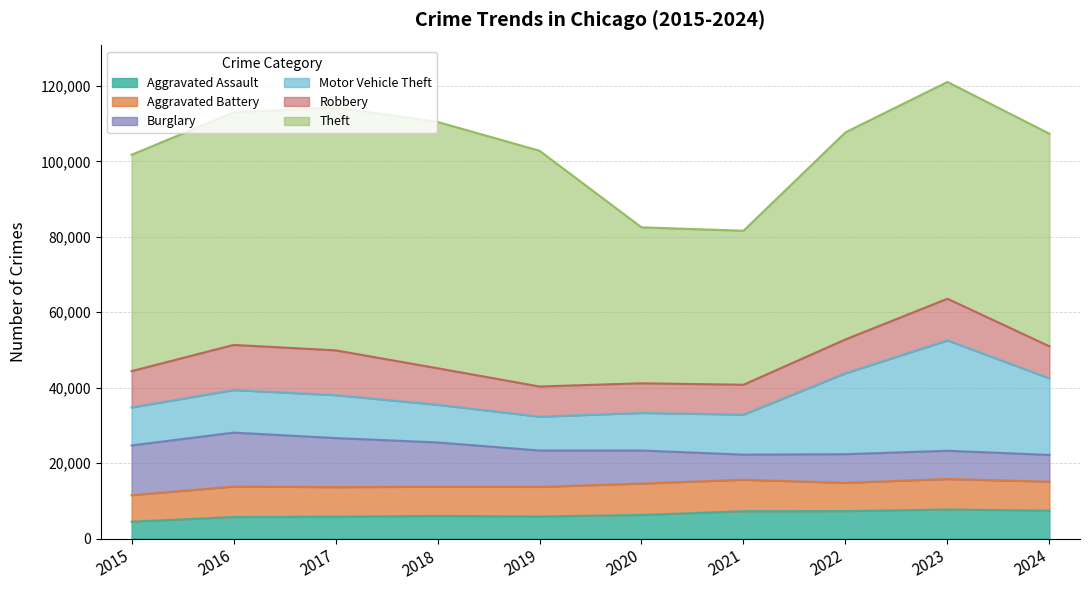

Where is the first local maximum for Theft?

2018